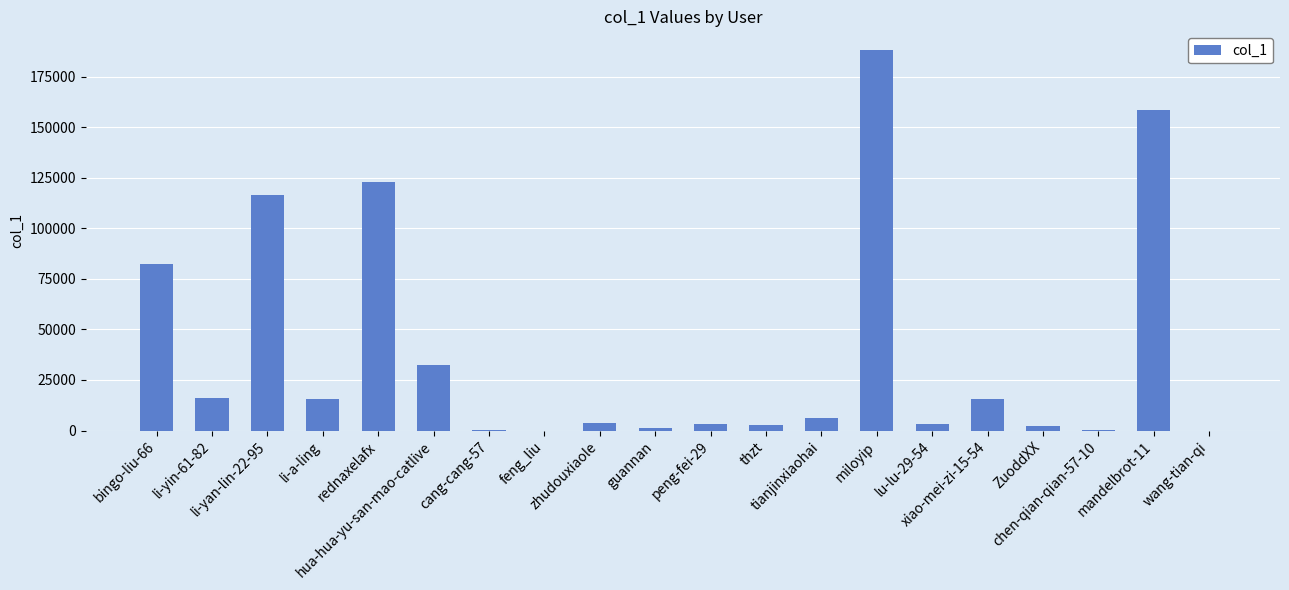

At which category does the chart reach its peak across all series?

miloyip